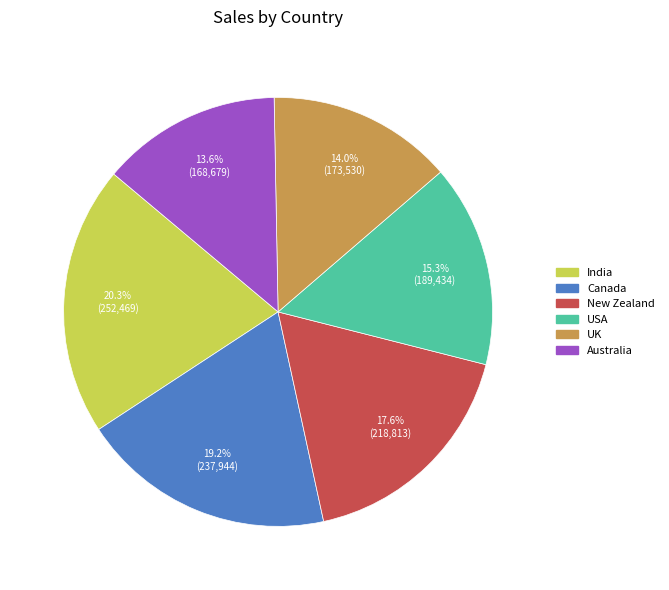

What is the largest slice in the pie chart?

India